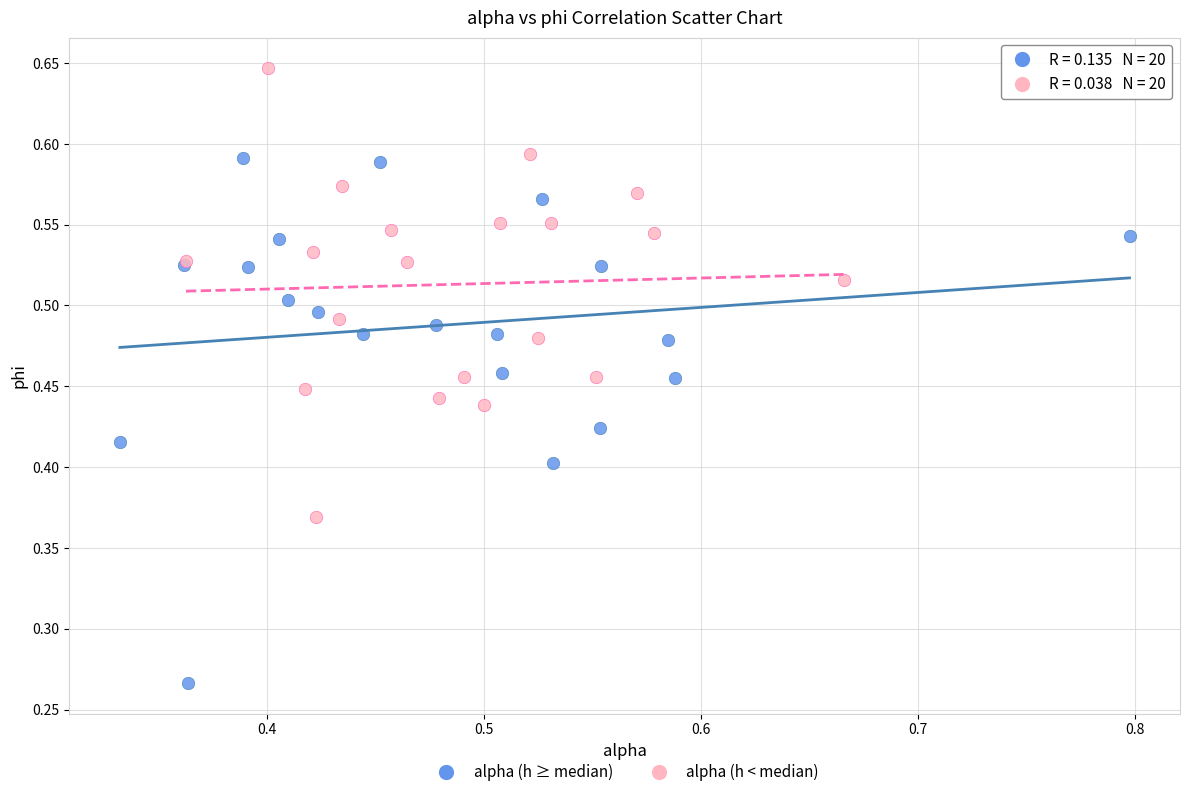

Which series has the widest spread of Y values?

alpha (h ≥ median)